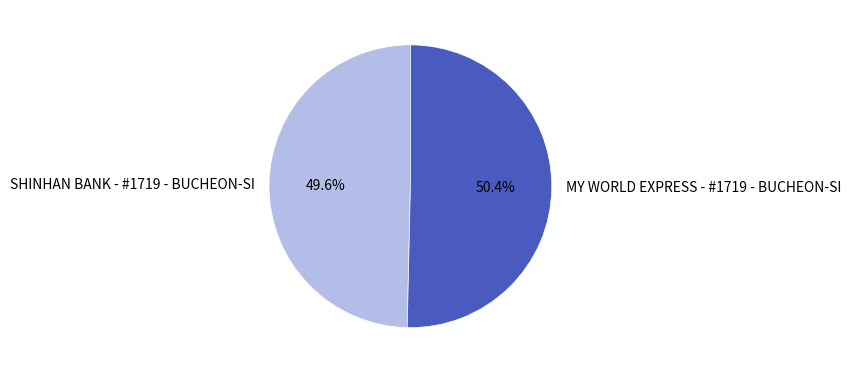

To the nearest percent, what is the combined percentage of MY WORLD EXPRESS - #1719 - BUCHEON-SI and SHINHAN BANK - #1719 - BUCHEON-SI?

100%